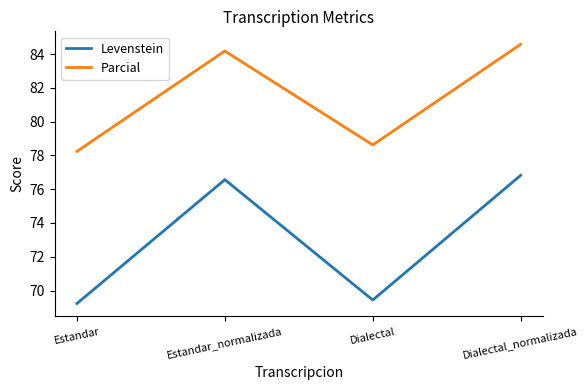

Reading left to right, what are all the values shown in this chart?

Levenstein: 69.2	76.6	69.4	76.8
Parcial: 78.2	84.2	78.6	84.6